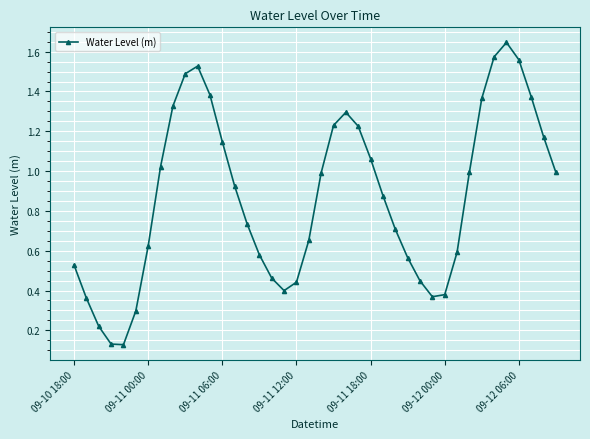

What is the sum of all values?

34.8